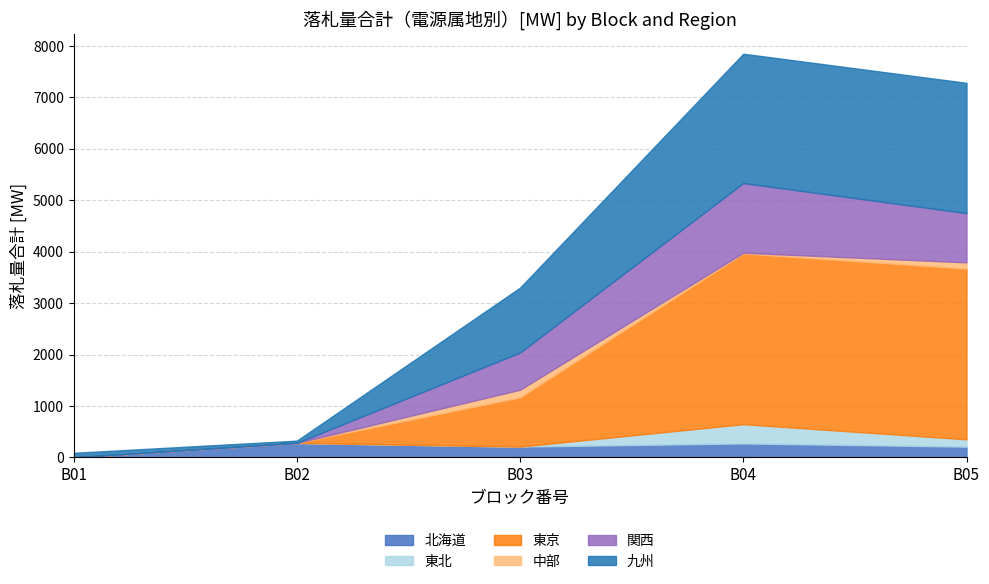

How many interior local valleys does the 九州 series have?

1